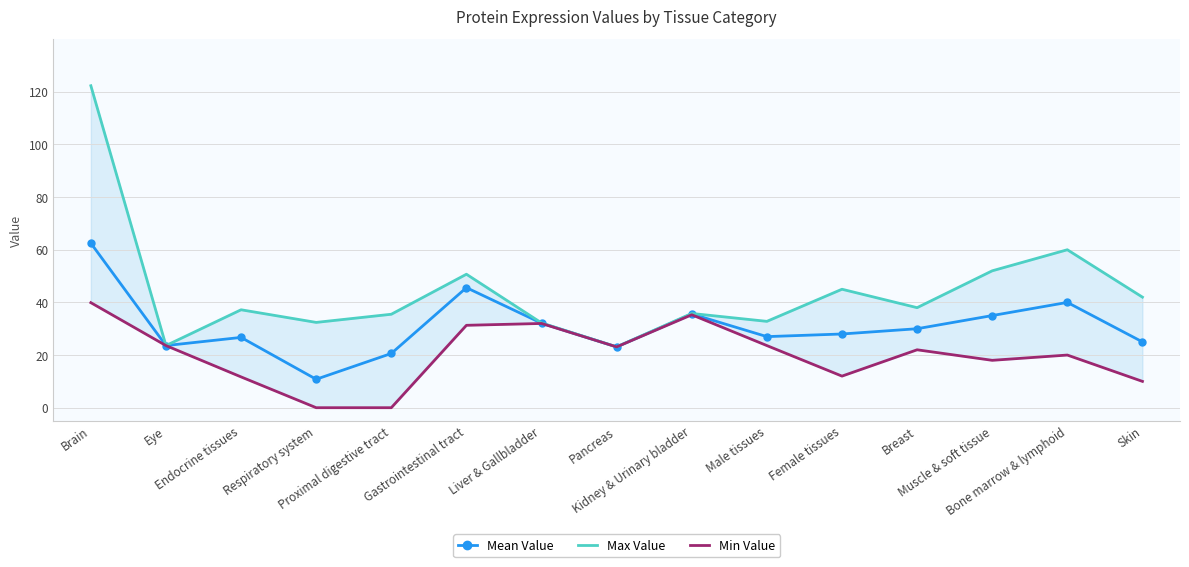

What is the sum of the Mean Value values at Pancreas and Male tissues?

50.1